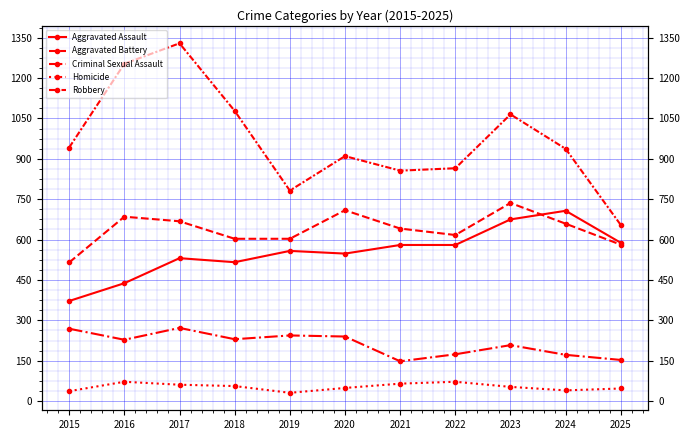

How many lines are shown in the chart?

5